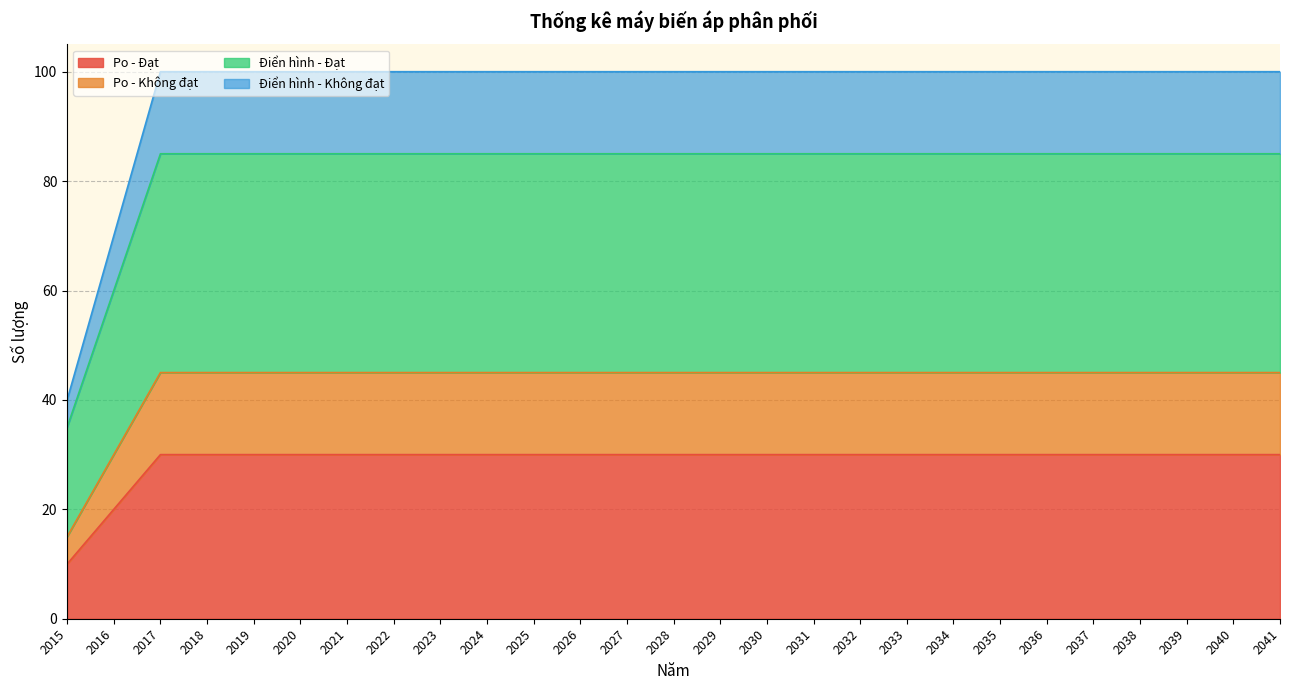

At which category is the sum across all series the highest?

2017